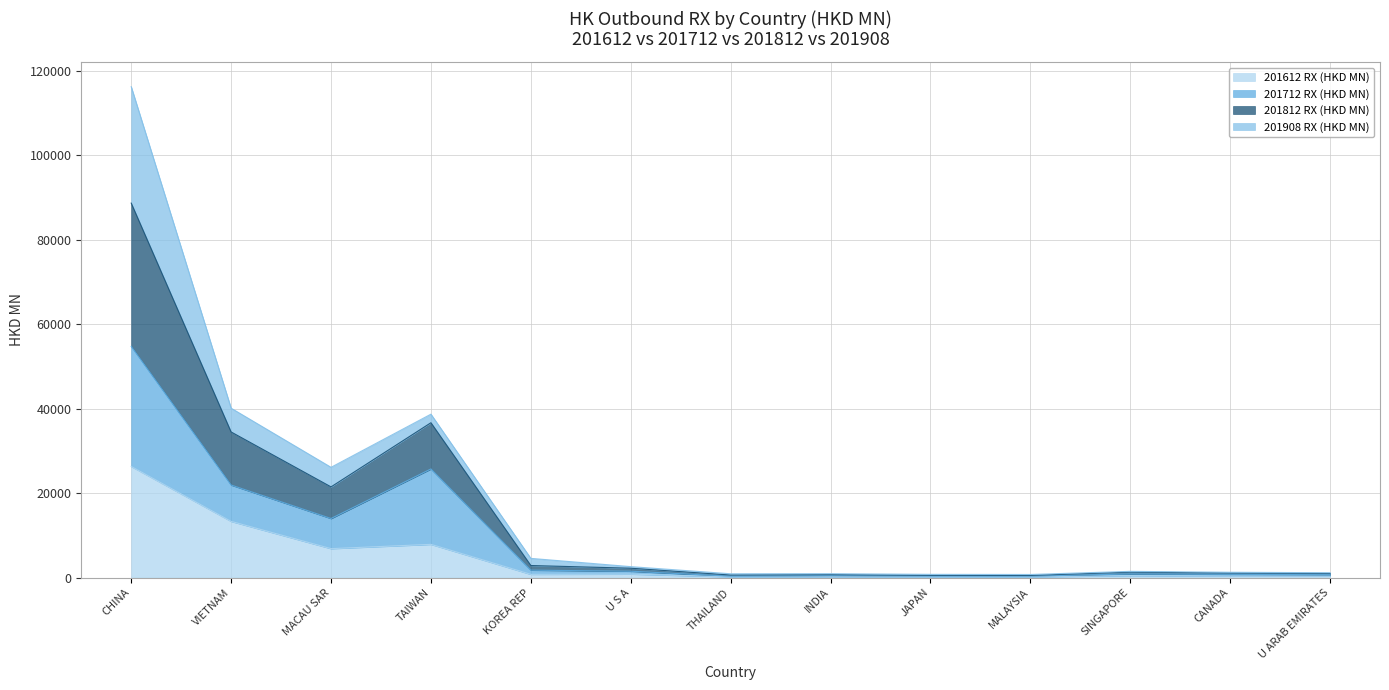

Which series changed the most between SINGAPORE and U ARAB EMIRATES?

201812 RX (HKD MN)